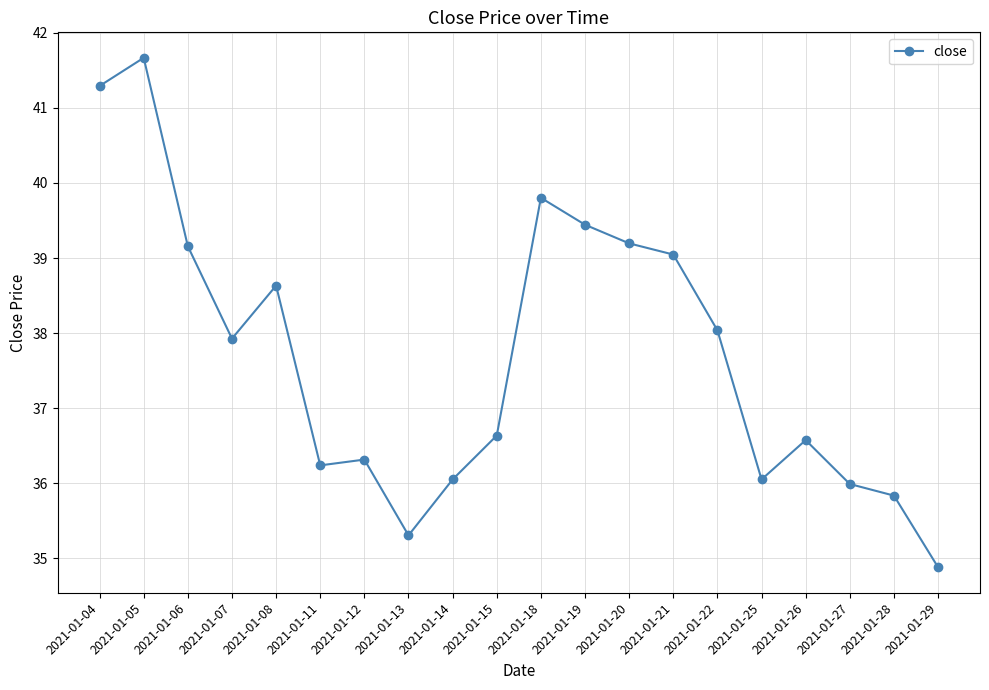

What is the value of the 7th point from the left?

36.3